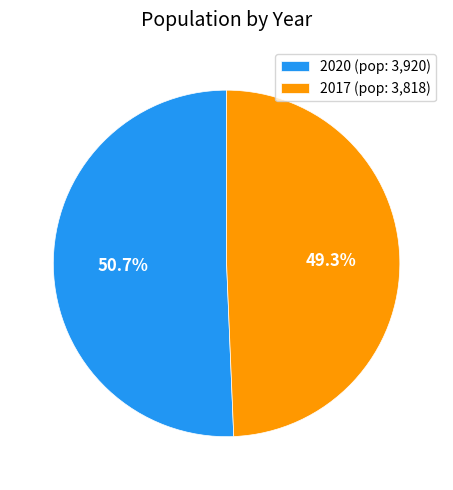

Rank the categories by value from lowest to highest.

2017, 2020